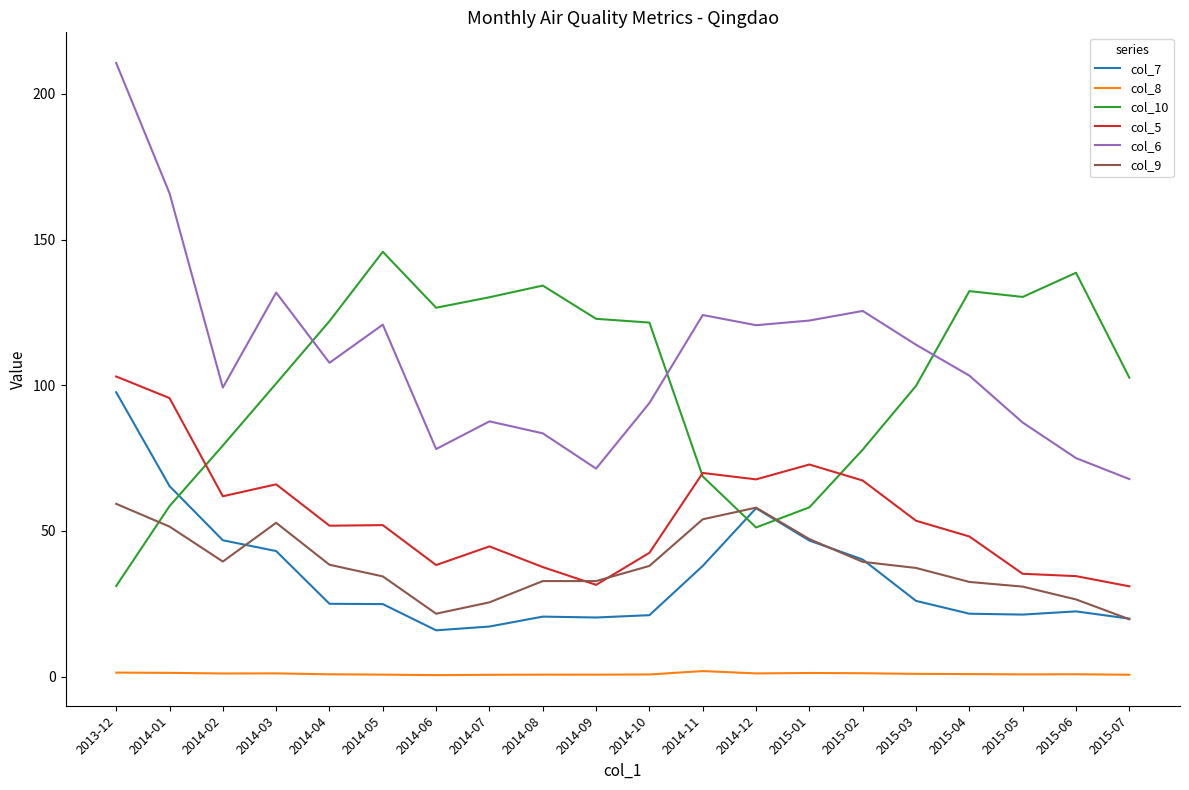

True or false: col_5 and col_6 intersect in this chart.

False